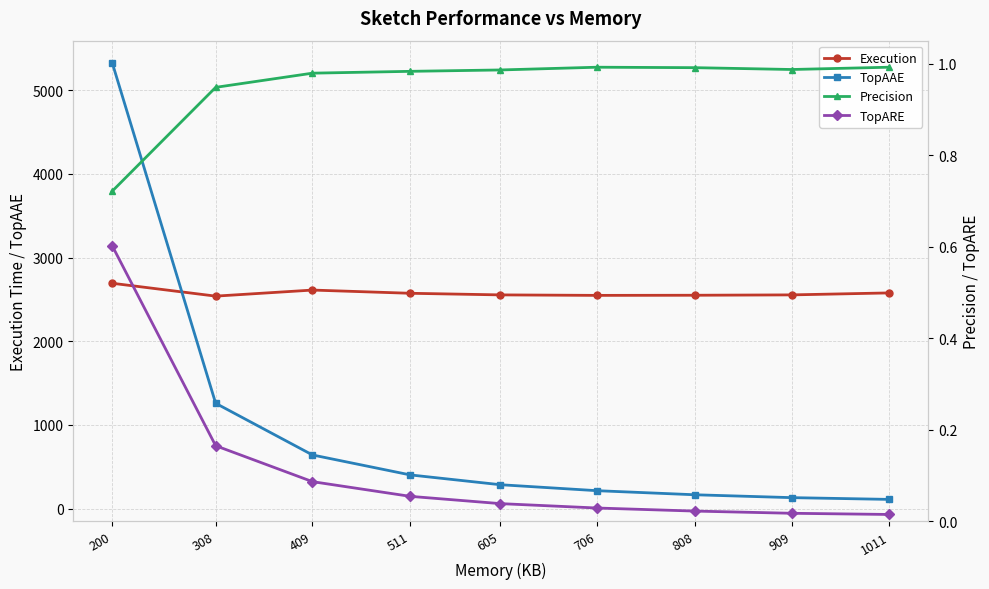

What value does the TopARE series have at 511?

0.1